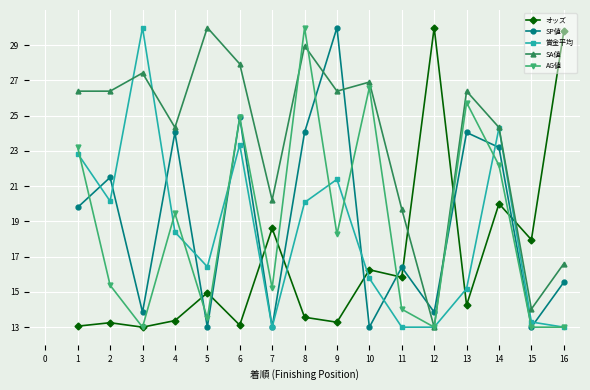

What are all the series names shown in the legend?

オッズ, SP値, 賞金平均, SA値, AG値